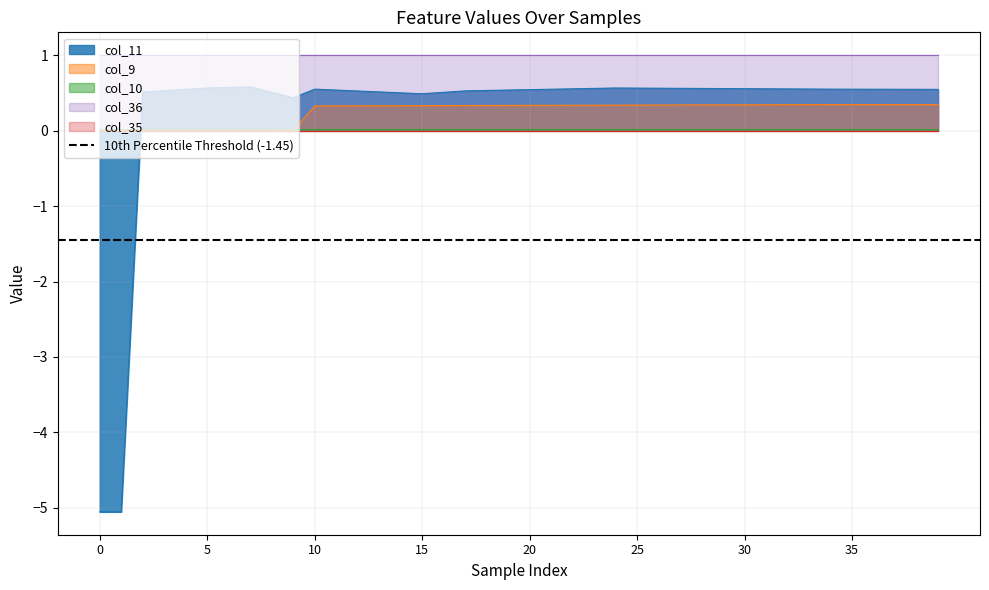

What is the maximum value for col_11?

0.6